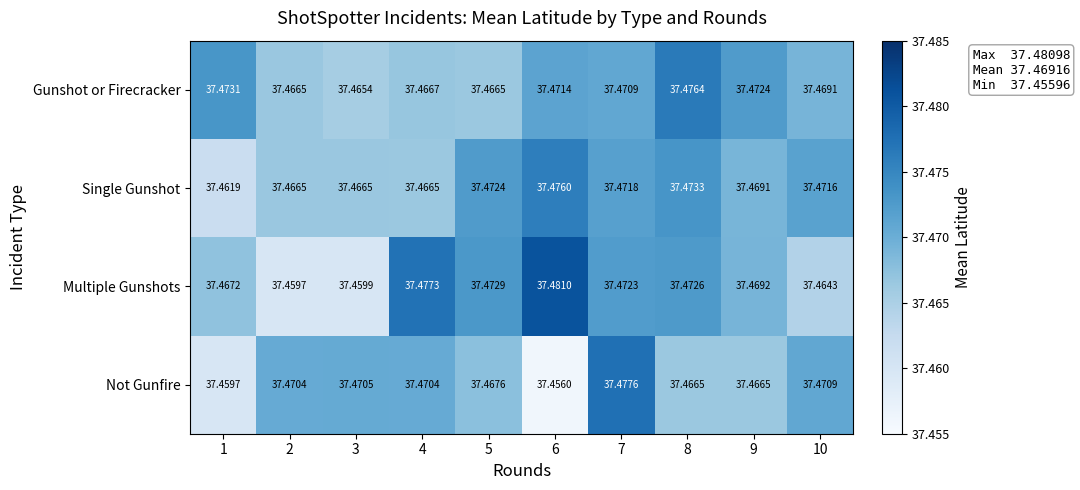

Which series changed the most between 4 and 8?

Gunshot or Firecracker